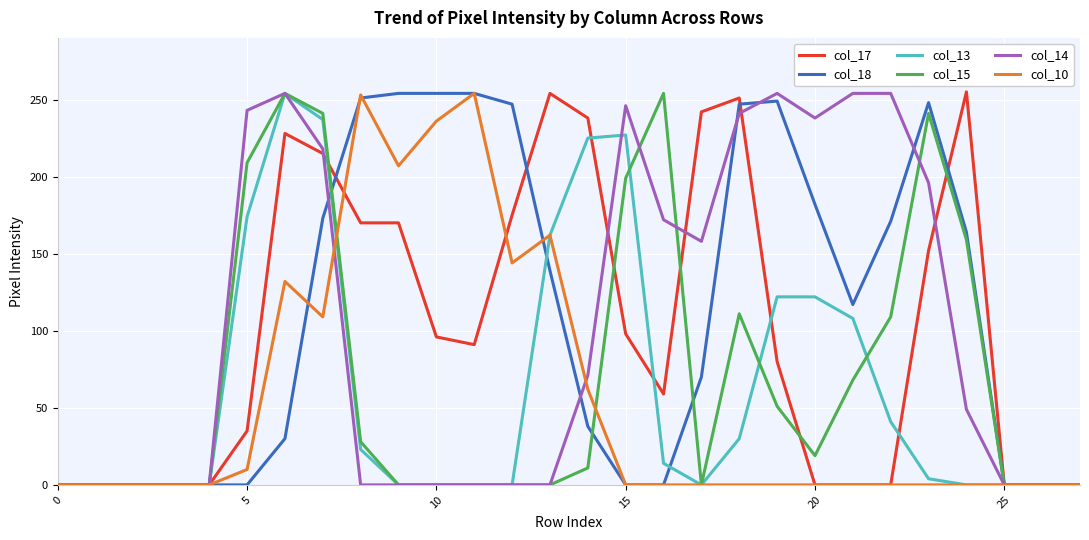

What is the maximum value shown in the chart?

255